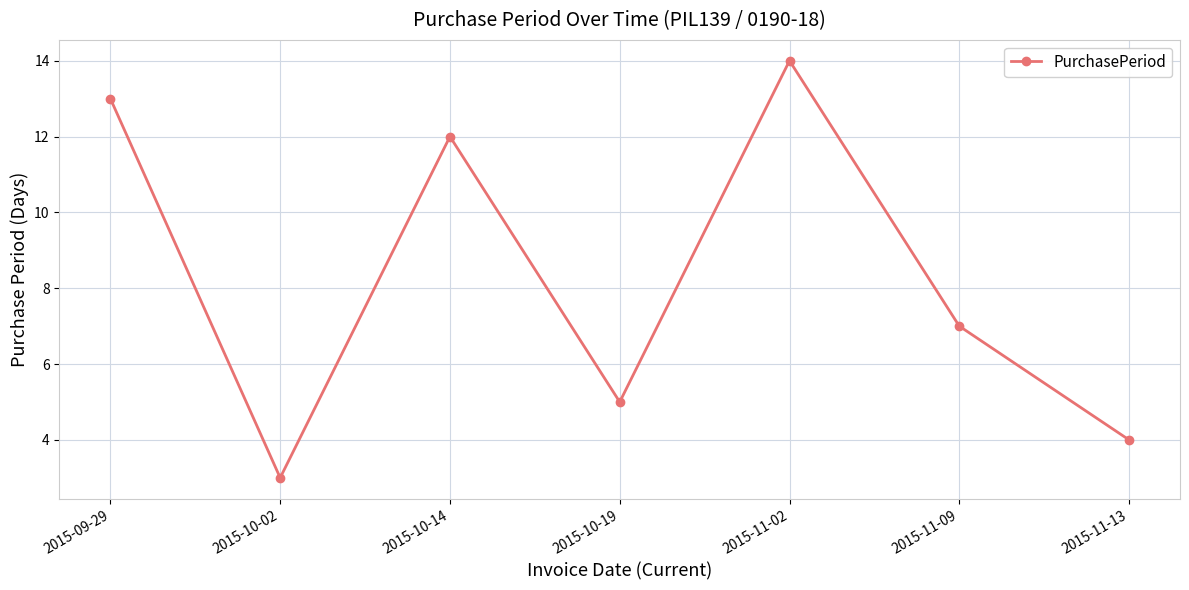

Rank the categories by value from highest to lowest.

2015-11-02, 2015-09-29, 2015-10-14, 2015-11-09, 2015-10-19, 2015-11-13, 2015-10-02